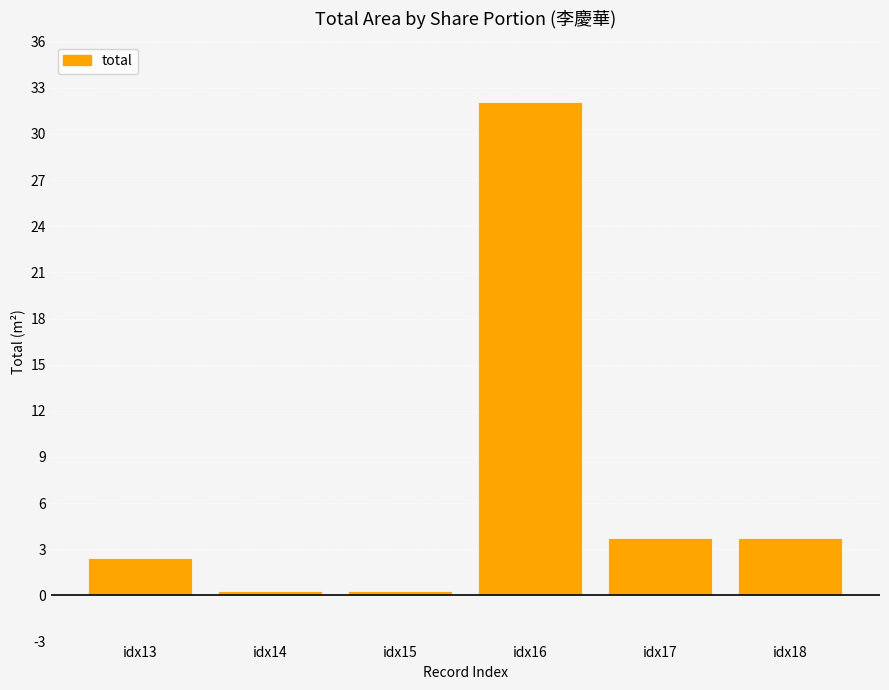

Reading left to right, what are all the values shown in this chart?

idx13=2.4	idx14=0.3	idx15=0.3	idx16=32.1	idx17=3.7	idx18=3.7